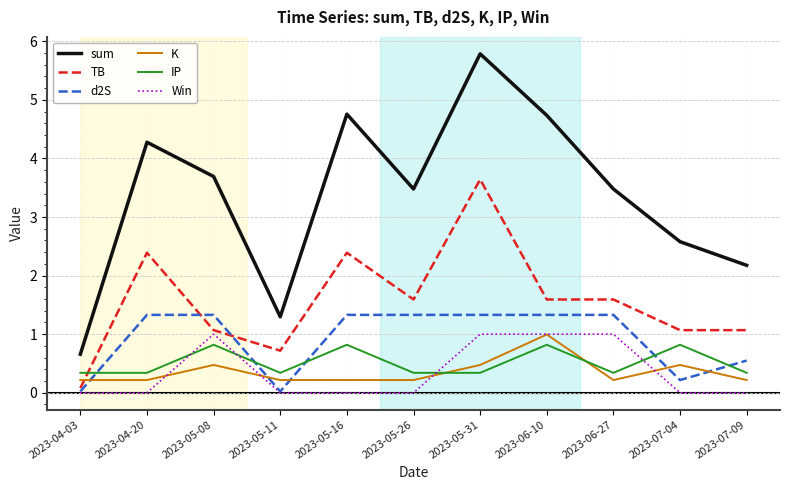

True or false: K has a value of 0.2 at 2023-05-11.

True